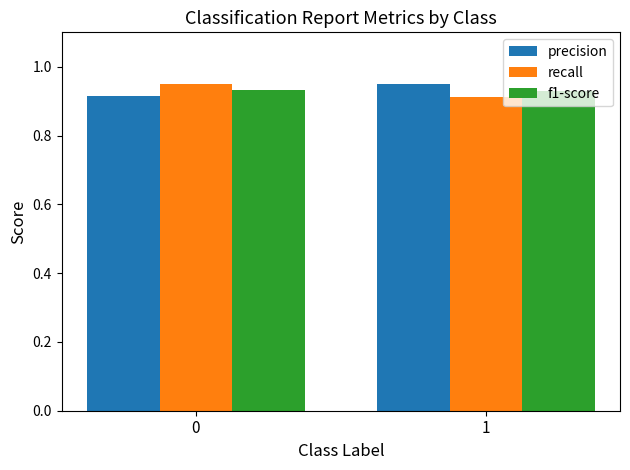

Does the chart contain any negative values?

No